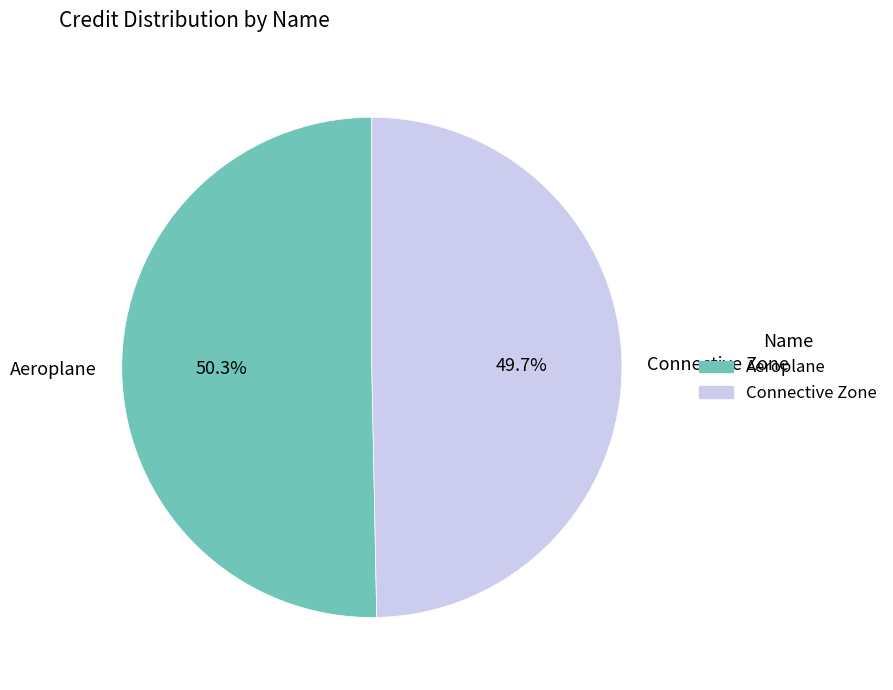

Combined, do Connective Zone and Aeroplane account for over 50%?

Yes